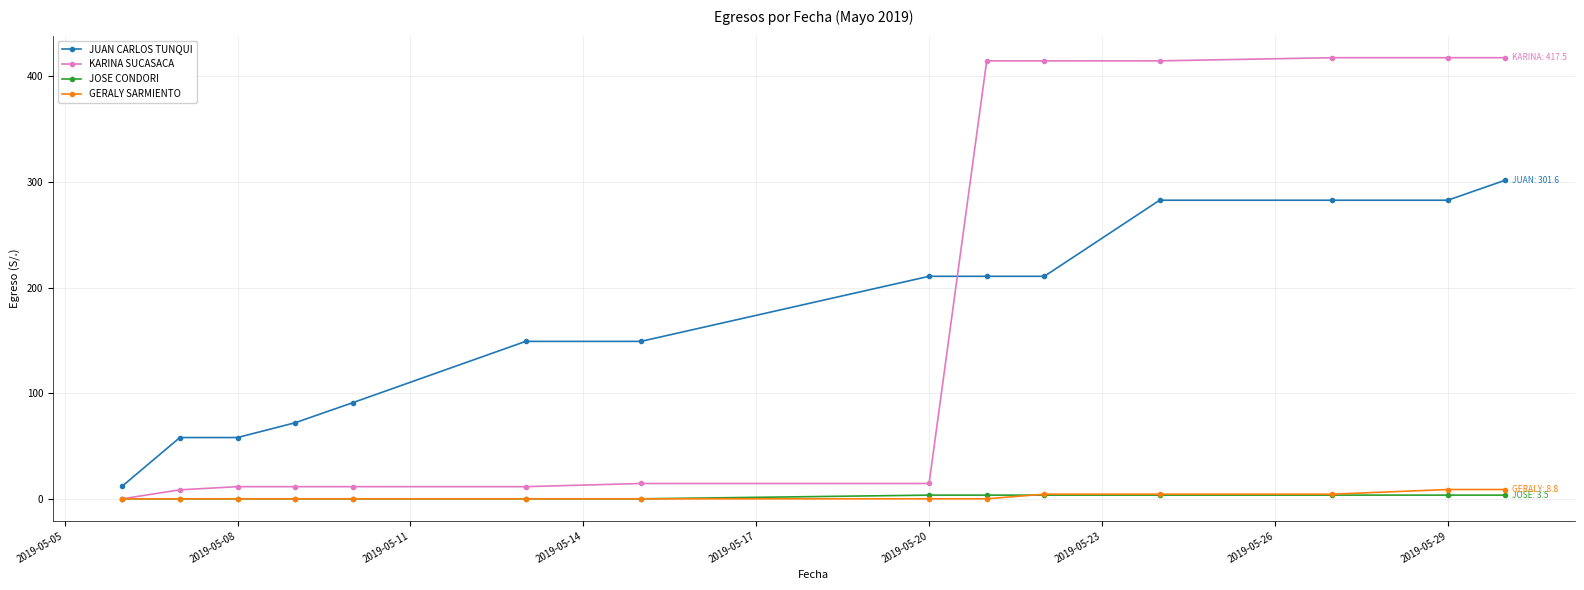

How many values in the JUAN CARLOS TUNQUI series are below 210?

7